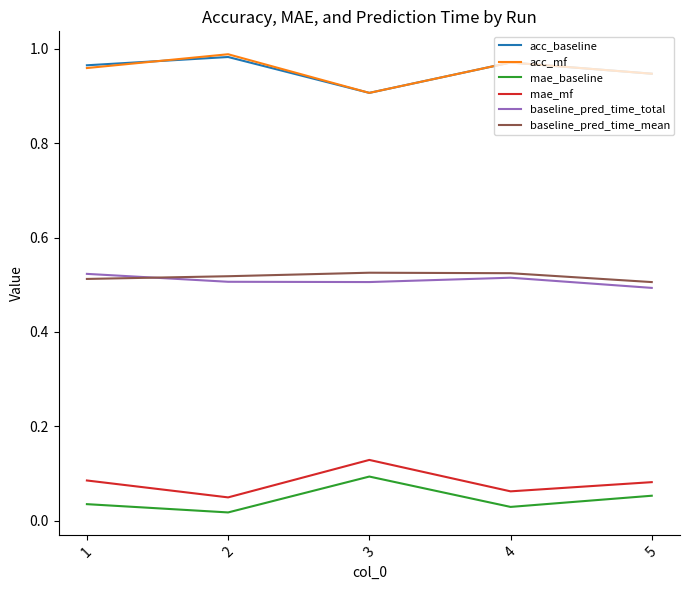

Is the value of mae_baseline at 4 greater than the value of acc_mf at 5?

No